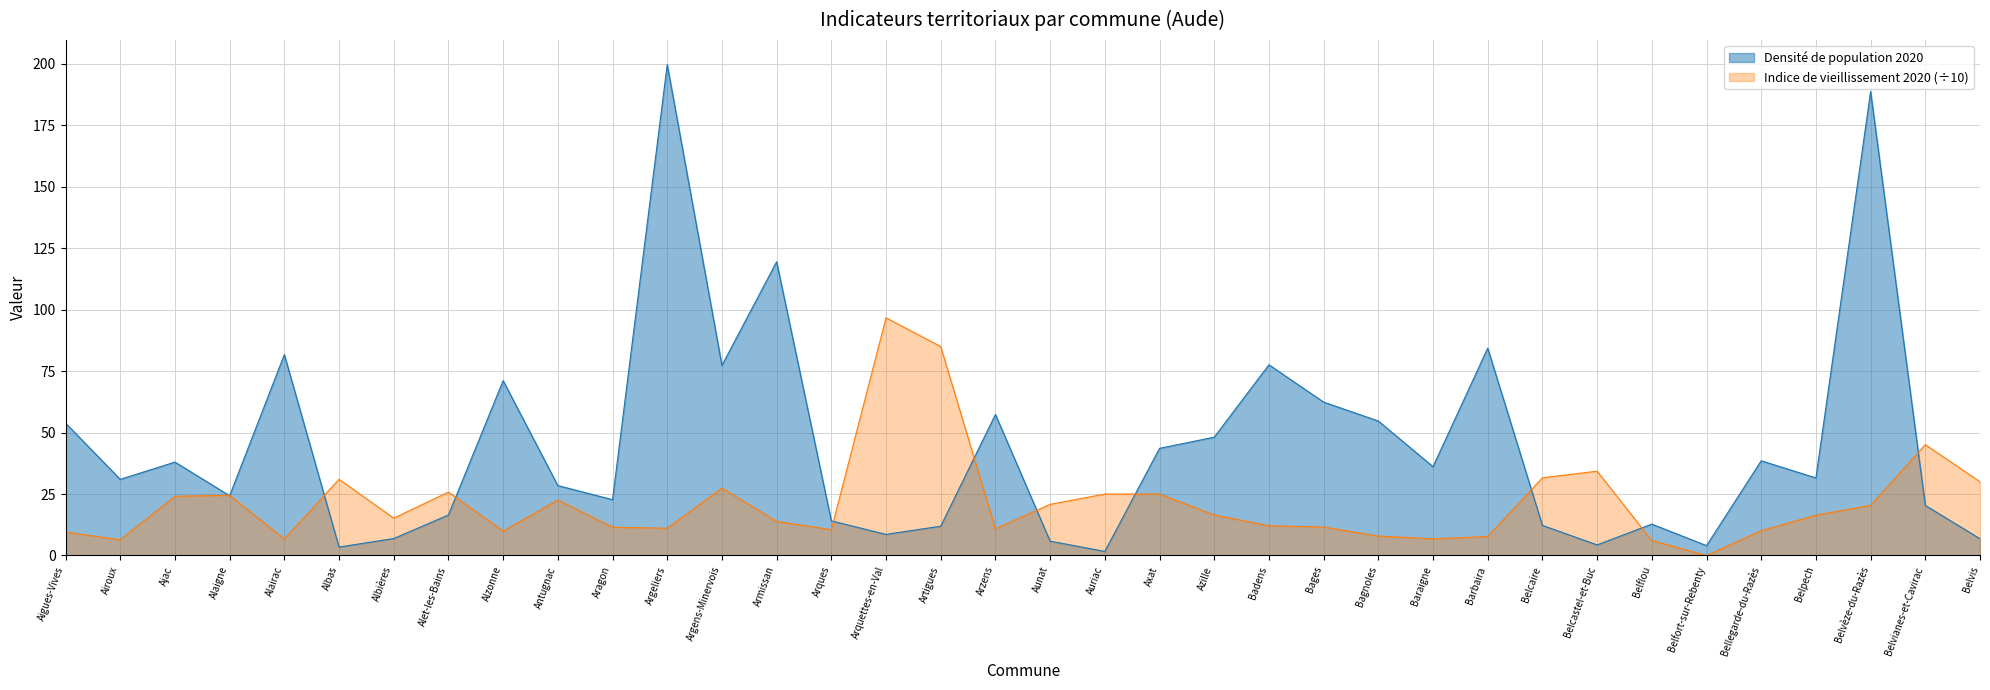

At which label does Indice de vieillissement 2020 first exceed 16?

Ajac